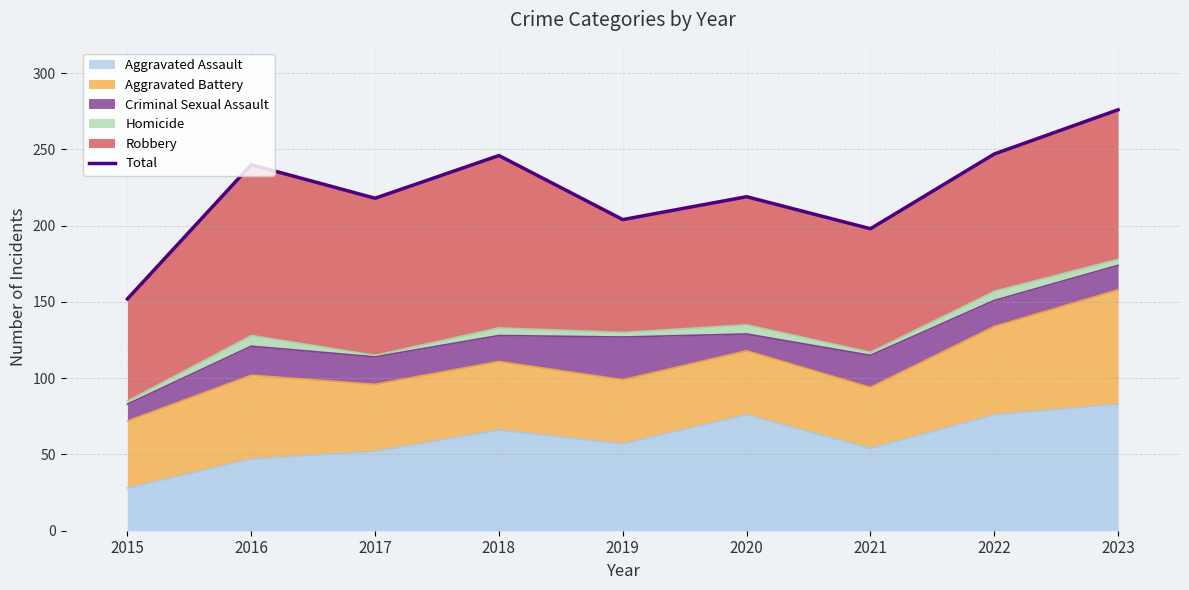

The Aggravated Assault series shows 28 at 2015. True or false?

True